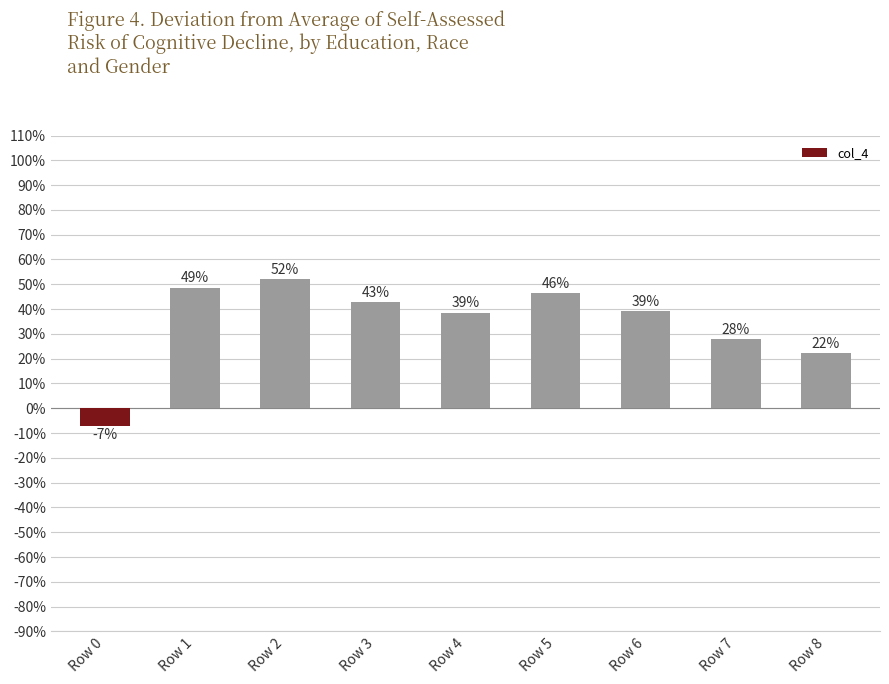

What is the difference between the values at Row 8 and Row 6?

0.2